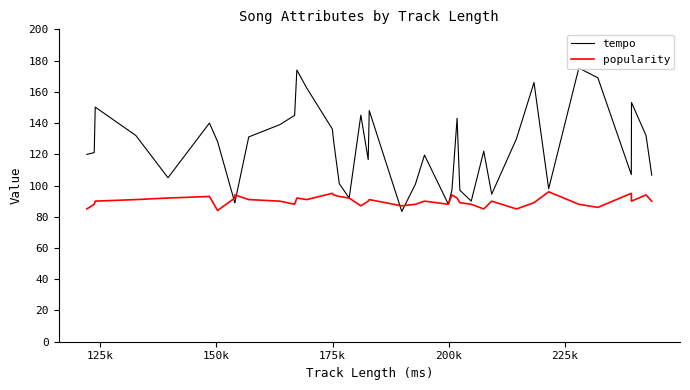

How many interior local peaks does the popularity series have?

11